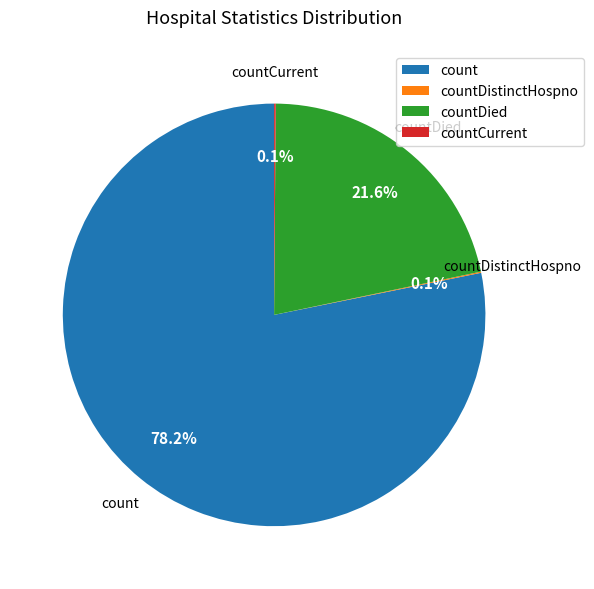

Combined, do count and countDied account for over 50%?

Yes